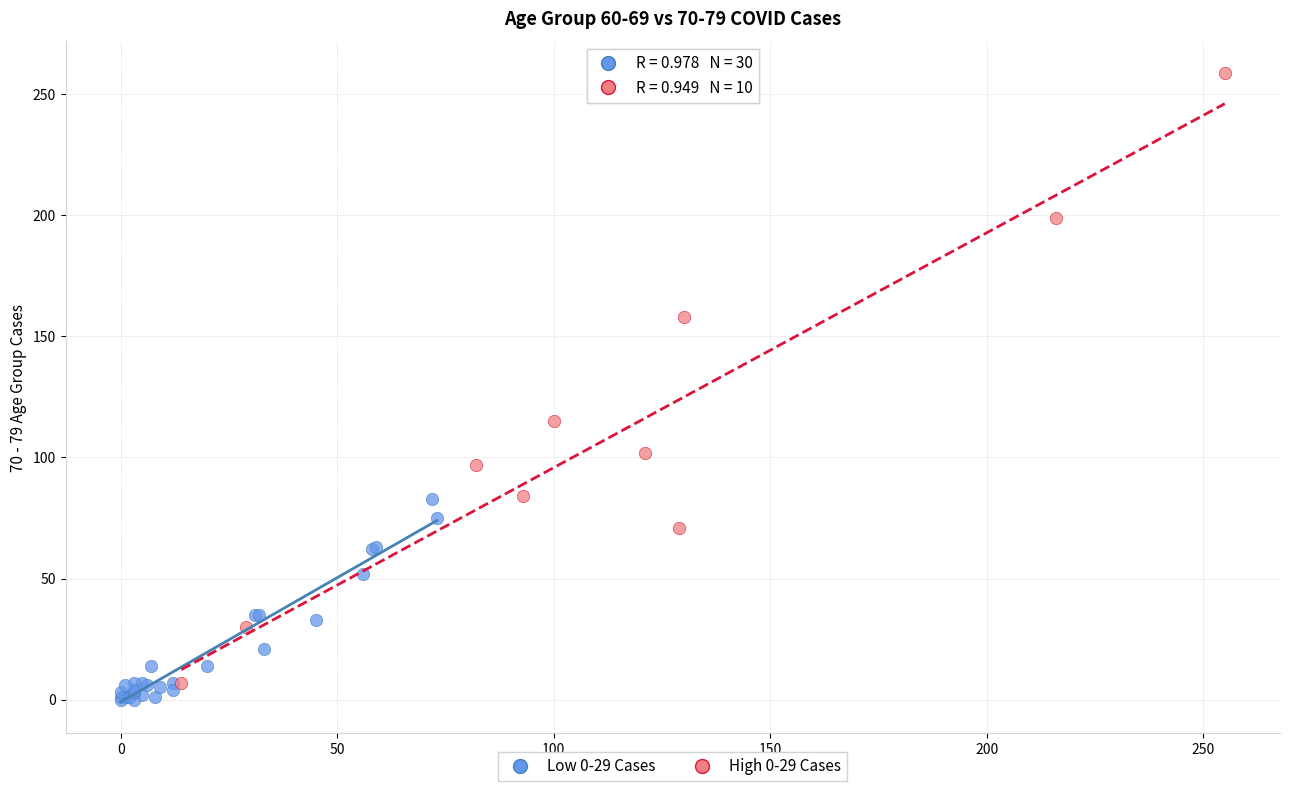

Which series has the widest spread of Y values?

High 0-29 Cases